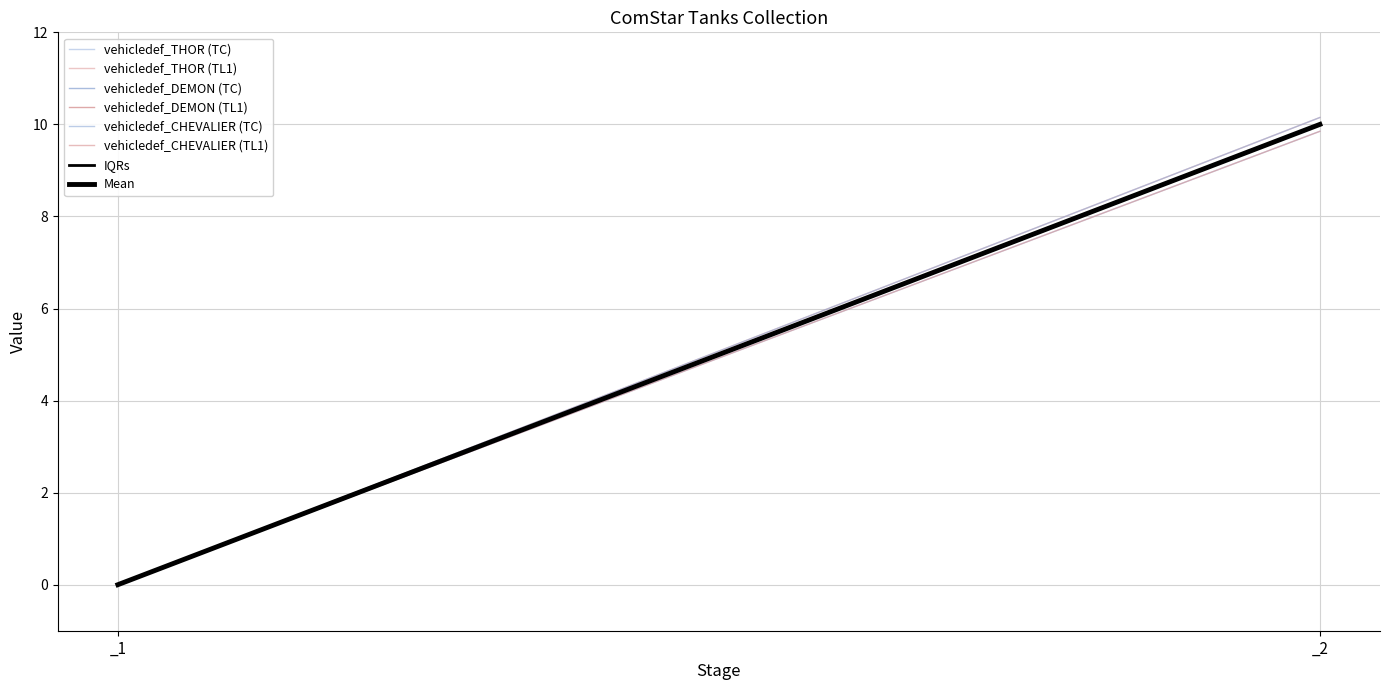

The value of vehicledef_THOR at _1 is 0. True or false?

True